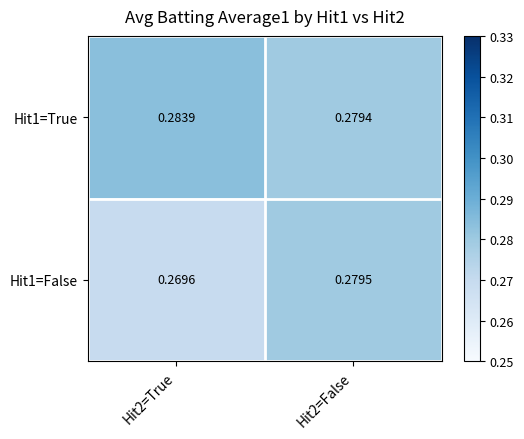

Is the value of Hit1=False at Hit2=False greater than the value of Hit1=True at Hit2=True?

No